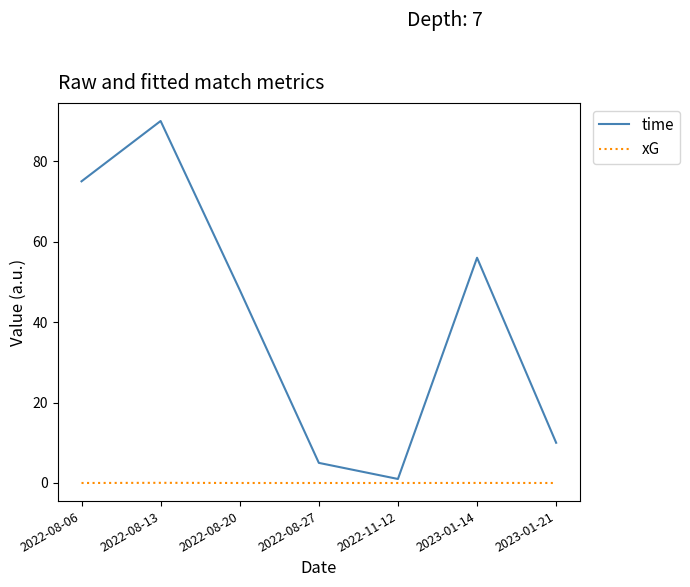

What is the difference between the second highest and second lowest values in the time series?

70.0